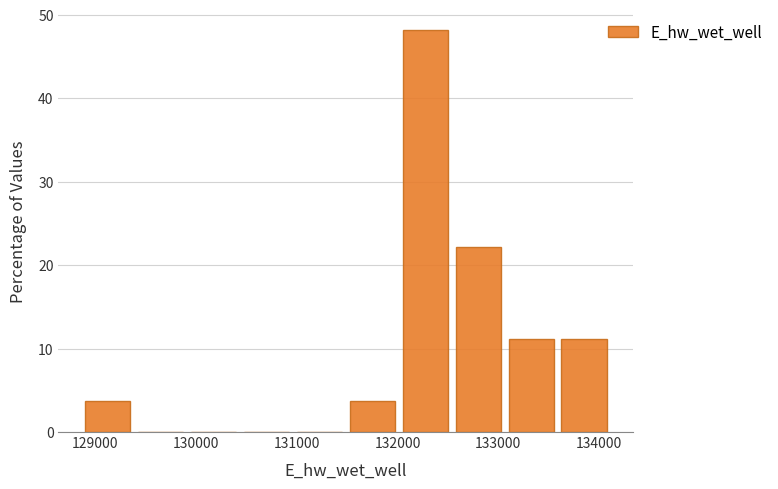

Over which range of the x-axis is the bar tallest?

132000 to 132600